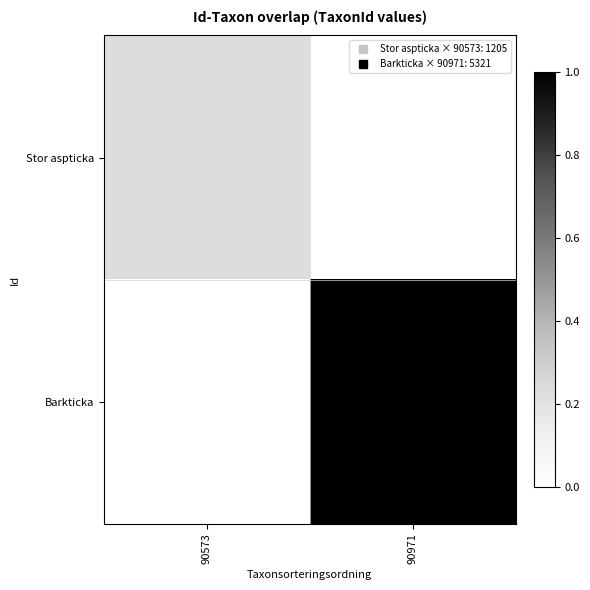

Which series has the largest range (max minus min)?

Barkticka